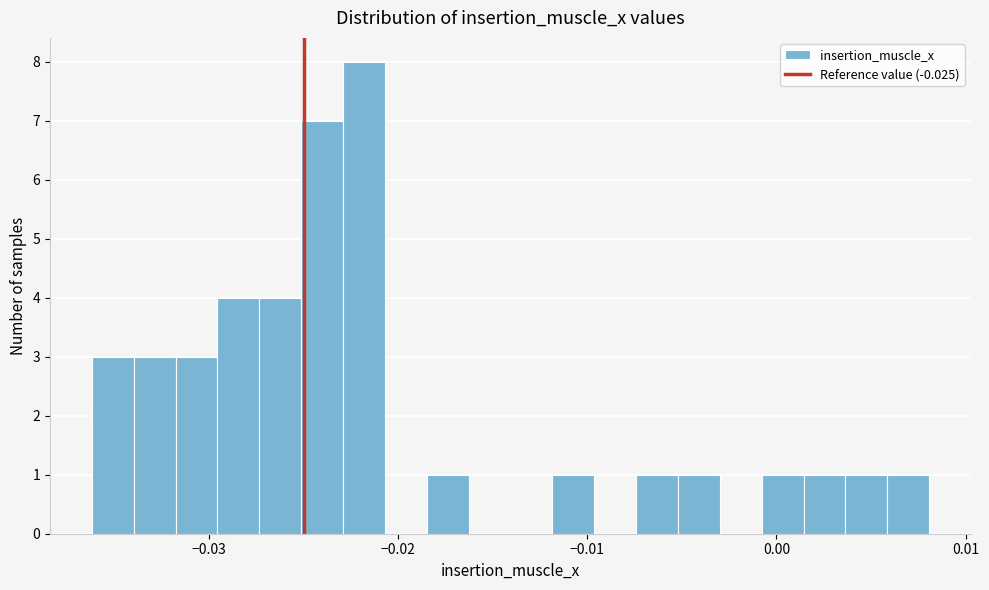

Around what value on the x-axis is the tallest bar? Give the approximate position of its centre, as read against the axis.

-0.022